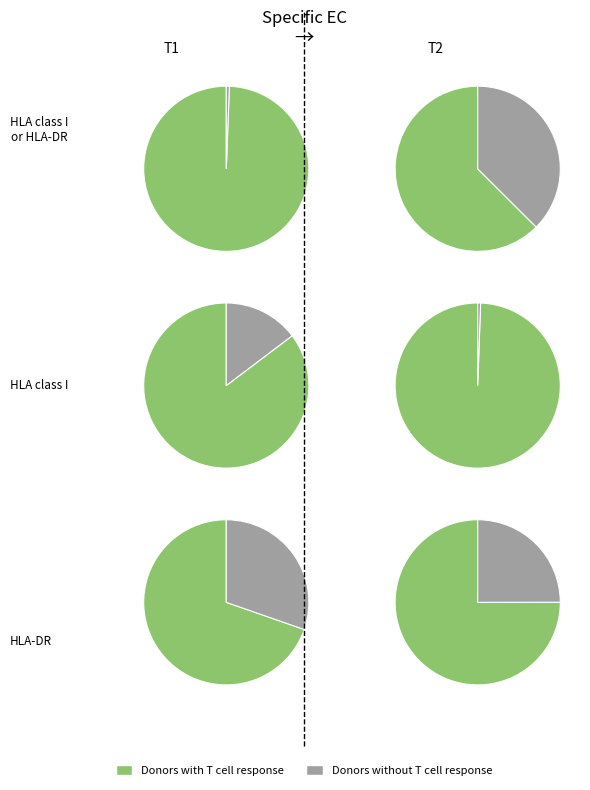

The edu_aggregate_bas slice represents 17% of the pie. True or false?

False